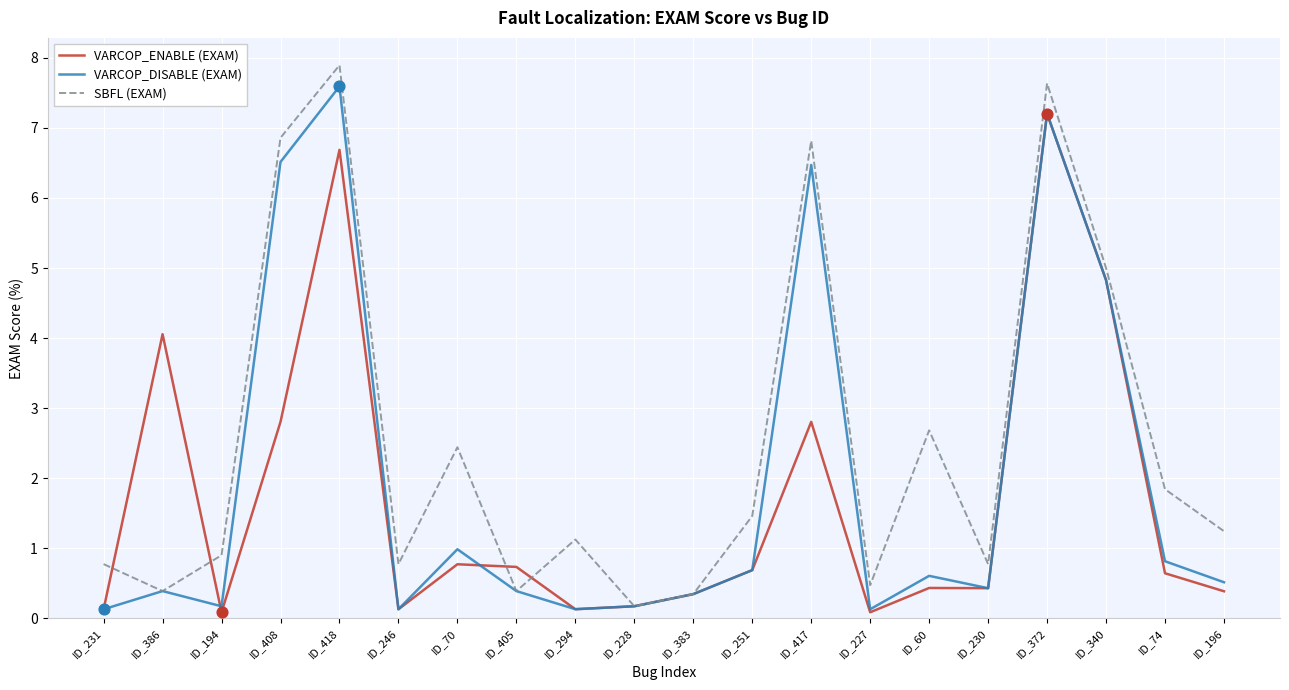

Which series has the largest total across all categories?

SBFL (EXAM)